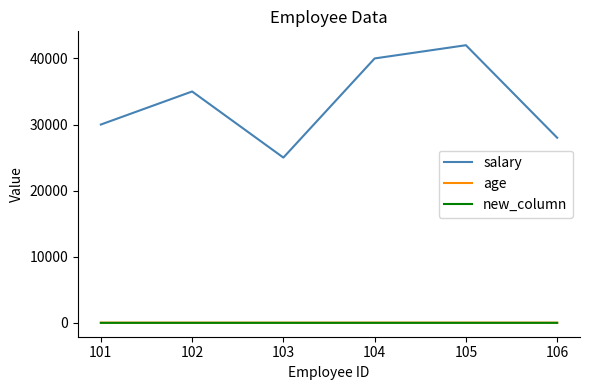

Which series has the largest total across all categories?

salary